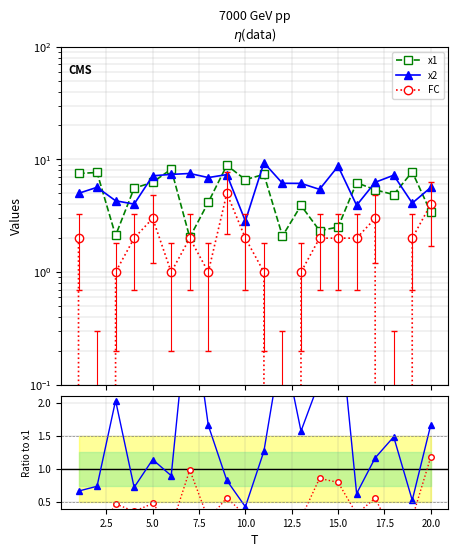

Which series has the largest total across all categories?

x2